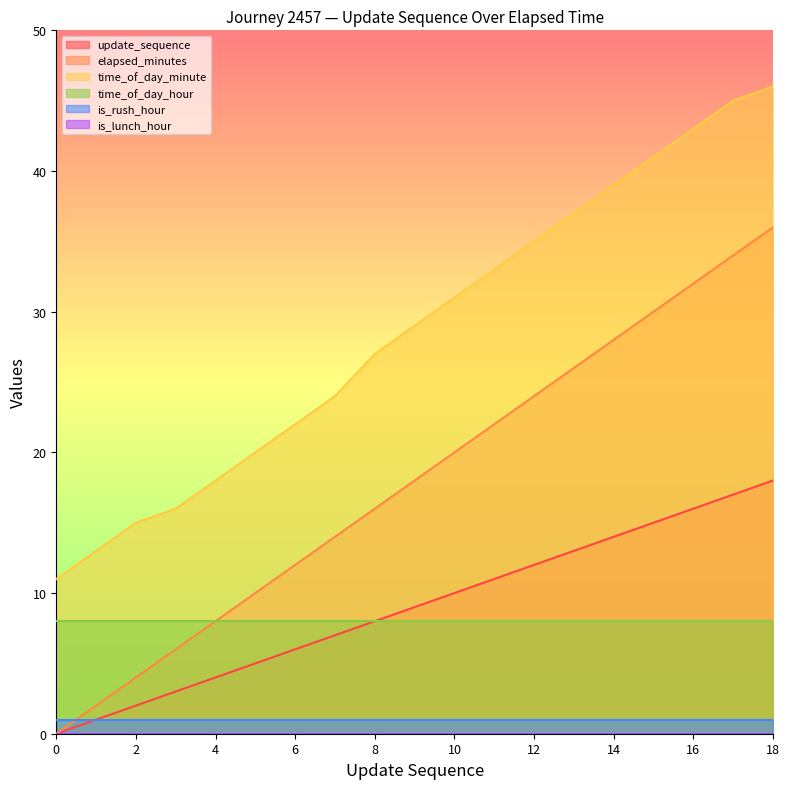

Where does the update_sequence series first go above 9?

10